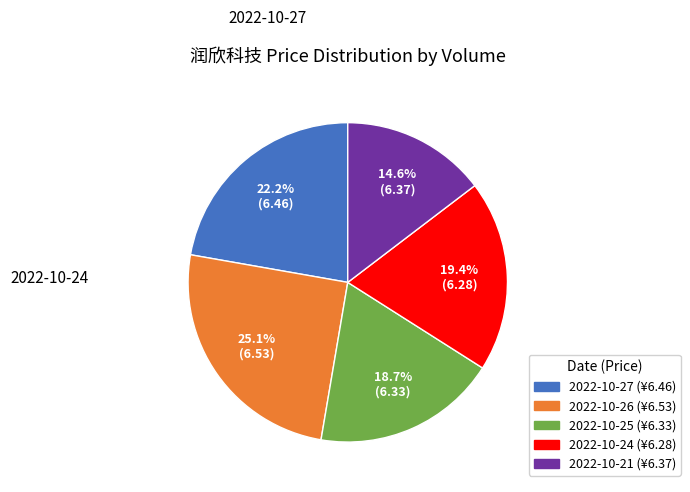

To the nearest percent, what is the difference between the largest and smallest slice percentages?

10%